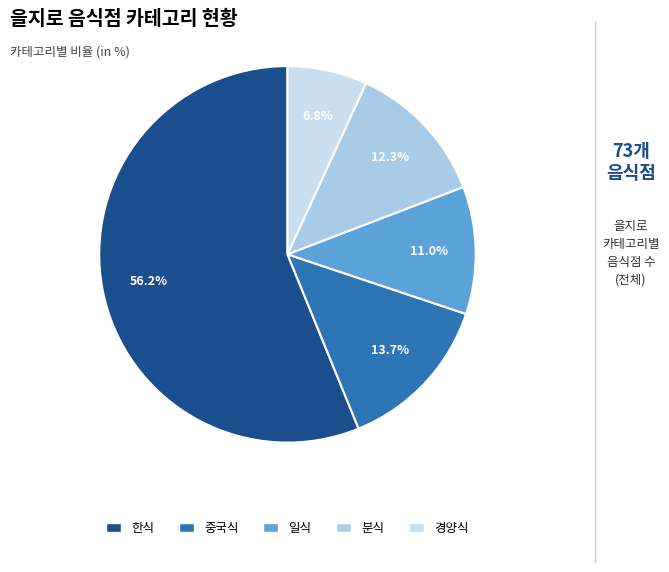

Which slice is the smallest?

경양식